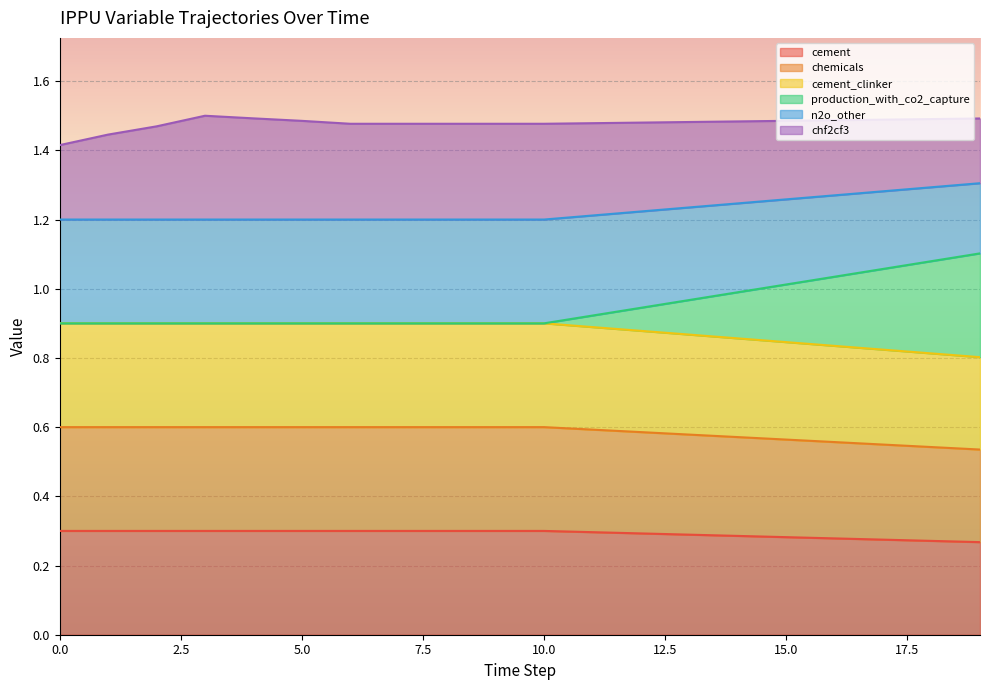

True or false: frac_ippu_cement_clinker and ef_ippu_n2o_other cross at least once.

False